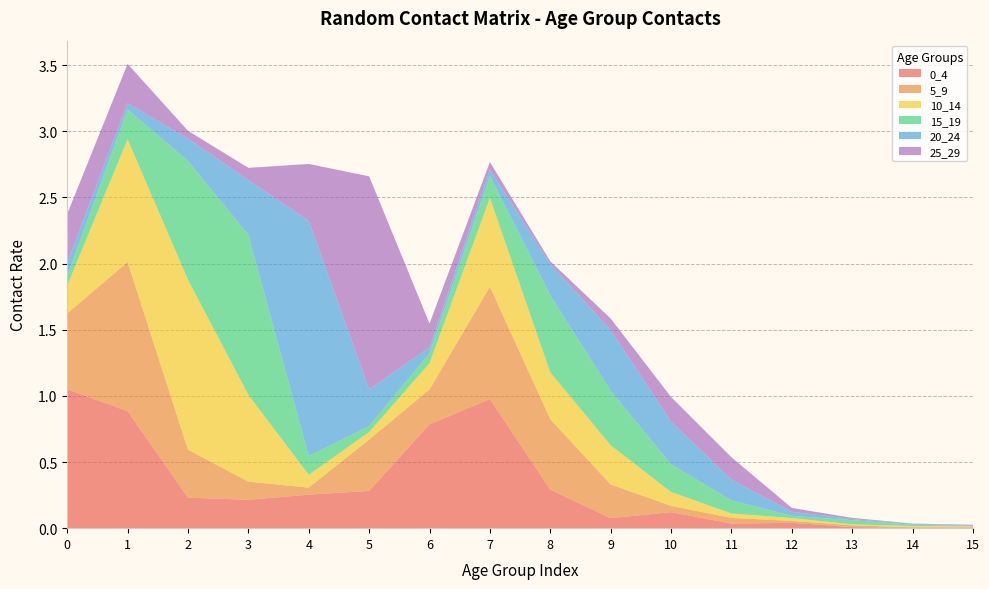

Reading right to left, transcribe all the data shown in this chart.

0_4: 0.0	0.0	0.0	0.0	0.0	0.1	0.1	0.3	1.0	0.8	0.3	0.3	0.2	0.2	0.9	1.1
5_9: 0.0	0.0	0.0	0.0	0.0	0.0	0.3	0.5	0.8	0.3	0.4	0.1	0.1	0.4	1.1	0.6
10_14: 0.0	0.0	0.0	0.0	0.0	0.1	0.3	0.4	0.7	0.2	0.1	0.1	0.7	1.3	0.9	0.2
15_19: 0.0	0.0	0.0	0.0	0.1	0.2	0.4	0.6	0.2	0.1	0.0	0.1	1.2	0.9	0.2	0.1
20_24: 0.0	0.0	0.0	0.0	0.2	0.3	0.5	0.2	0.0	0.0	0.3	1.8	0.4	0.2	0.0	0.1
25_29: 0.0	0.0	0.0	0.0	0.2	0.2	0.1	0.0	0.1	0.2	1.6	0.4	0.1	0.1	0.3	0.4